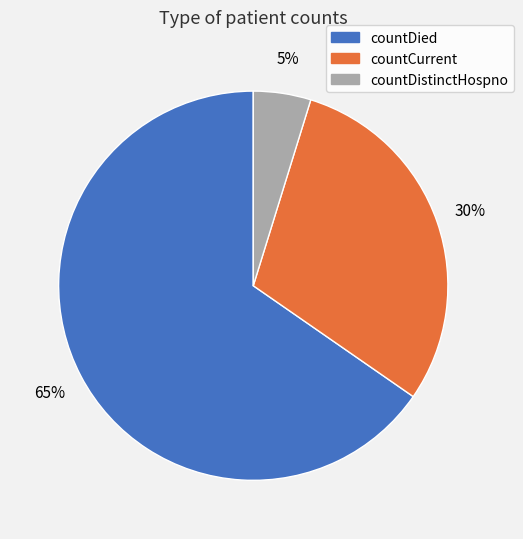

What is the smallest slice in the pie chart?

countDistinctHospno